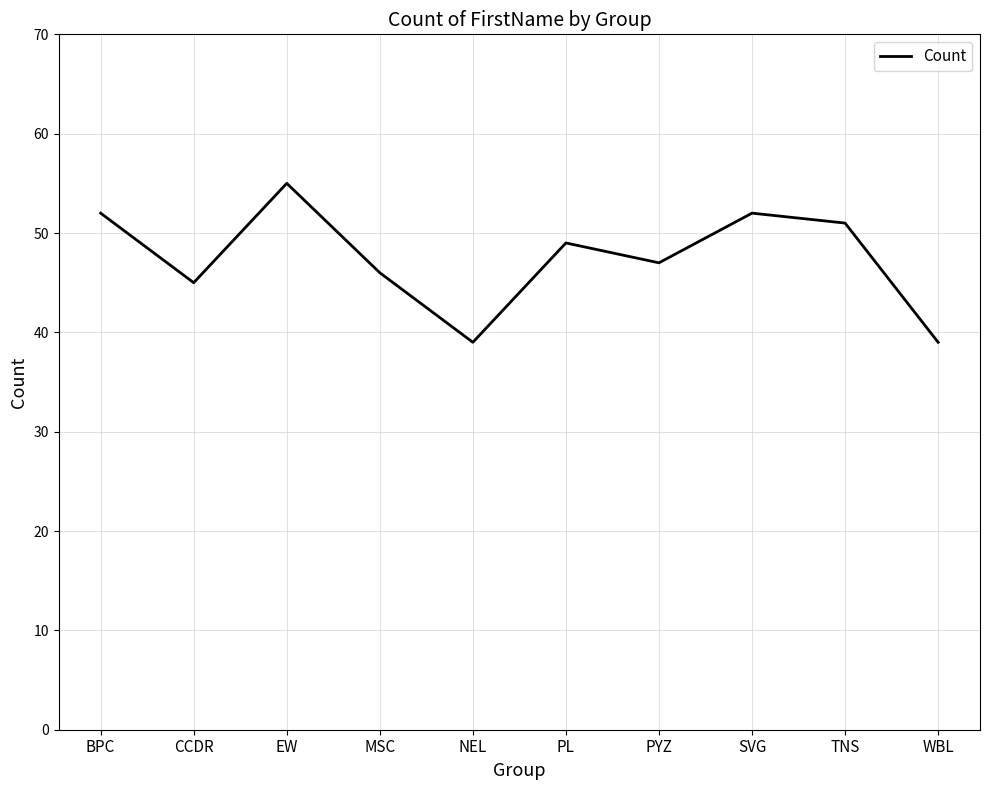

At which label is the value closest to 47?

PYZ